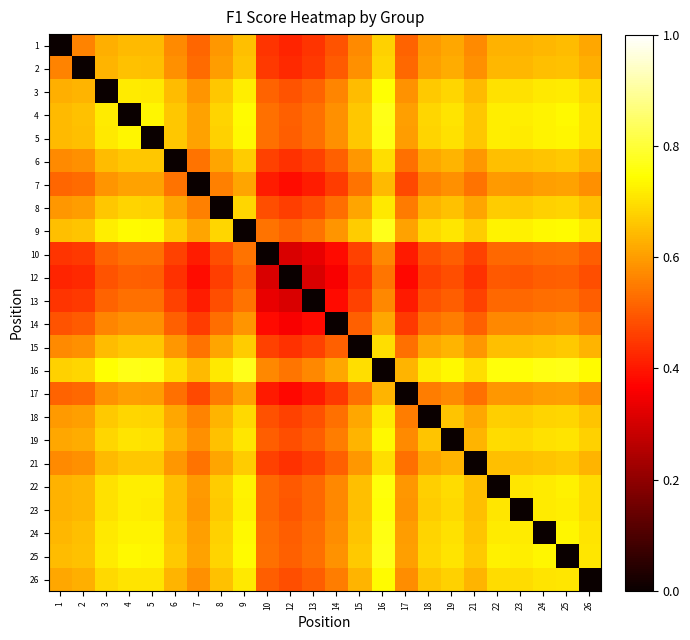

Rank the series by their maximum value, from highest to lowest.

9, 16, 25, 4, 5, 24, 22, 23, 3, 26, 19, 18, 8, 6, 15, 21, 2, 1, 7, 17, 14, 10, 13, 12